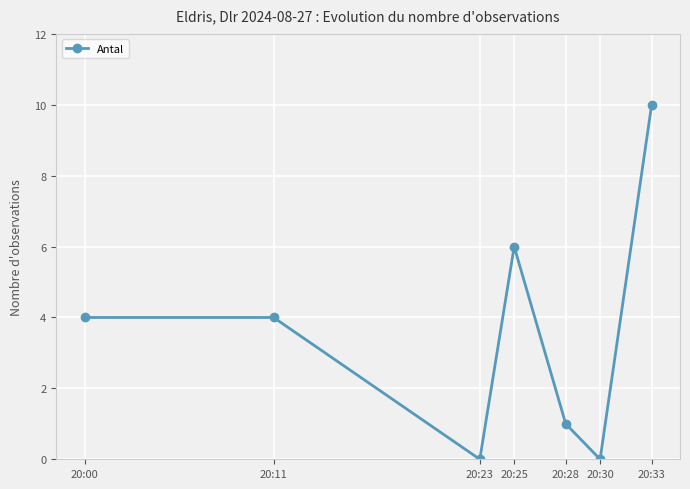

Which has a higher value, 20:23 or 20:25?

20:25